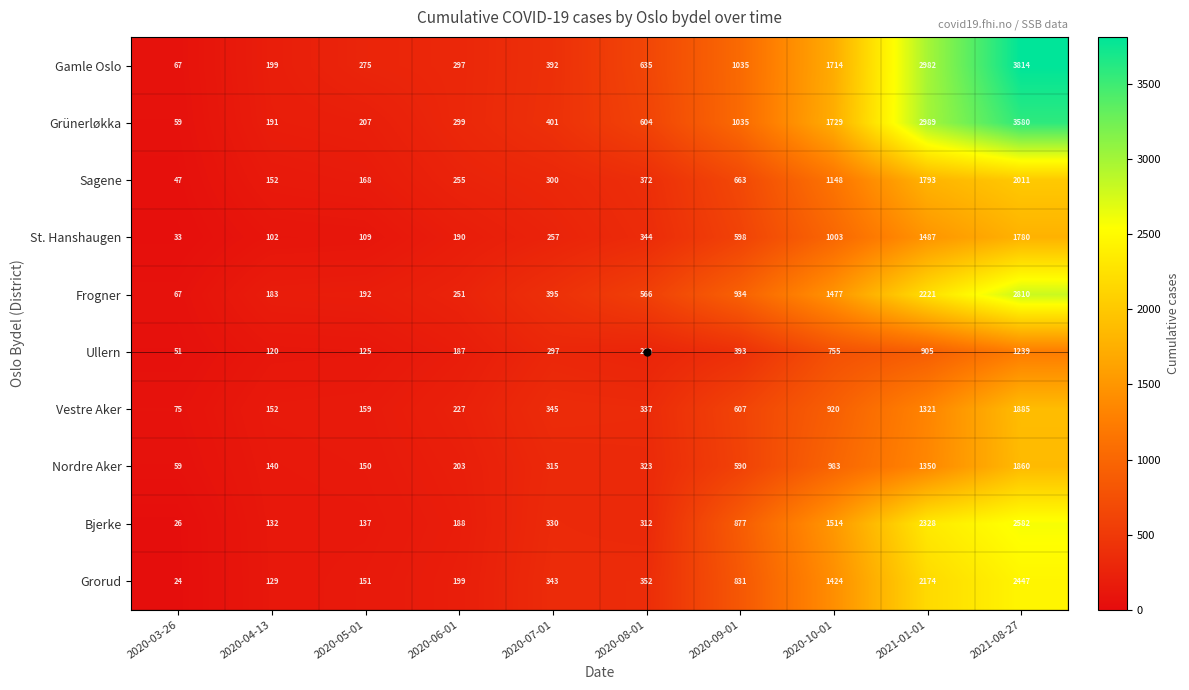

Is it true that Grünerløkka equals 1729 at 2020-10-01?

True